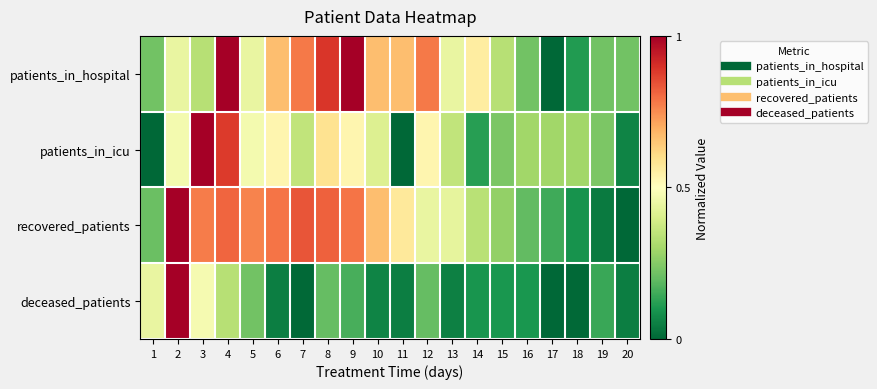

Reading left to right, transcribe all the data shown in this chart.

patients_in_hospital: 1=0.2	2=0.4	3=0.3	4=1.0	5=0.4	6=0.7	7=0.8	8=0.9	9=1.0	10=0.7	11=0.7	12=0.8	13=0.4	14=0.6	15=0.3	16=0.2	17=0.0	18=0.1	19=0.2	20=0.2
patients_in_icu: 1=0.0	2=0.5	3=1.0	4=0.9	5=0.5	6=0.5	7=0.4	8=0.6	9=0.5	10=0.4	11=0.0	12=0.5	13=0.4	14=0.1	15=0.2	16=0.3	17=0.3	18=0.3	19=0.2	20=0.1
recovered_patients: 1=0.2	2=1.0	3=0.8	4=0.8	5=0.8	6=0.8	7=0.8	8=0.8	9=0.8	10=0.7	11=0.6	12=0.4	13=0.4	14=0.3	15=0.3	16=0.2	17=0.2	18=0.1	19=0.0	20=0.0
deceased_patients: 1=0.4	2=1.0	3=0.5	4=0.3	5=0.2	6=0.0	7=0.0	8=0.2	9=0.2	10=0.1	11=0.0	12=0.2	13=0.1	14=0.1	15=0.1	16=0.1	17=0.0	18=0.0	19=0.1	20=0.0